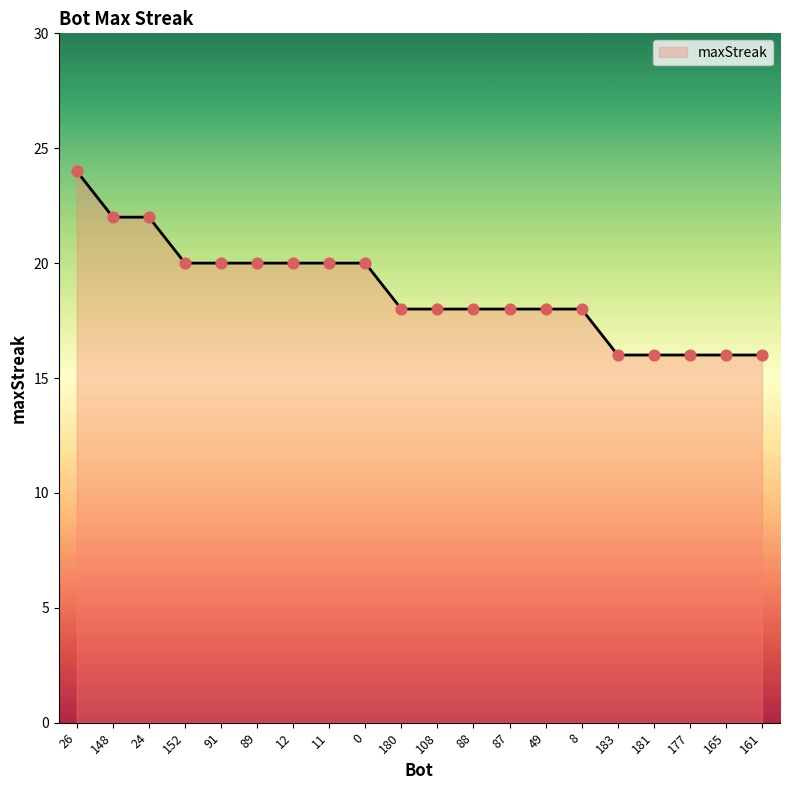

Which has a higher value, 180 or 89?

89